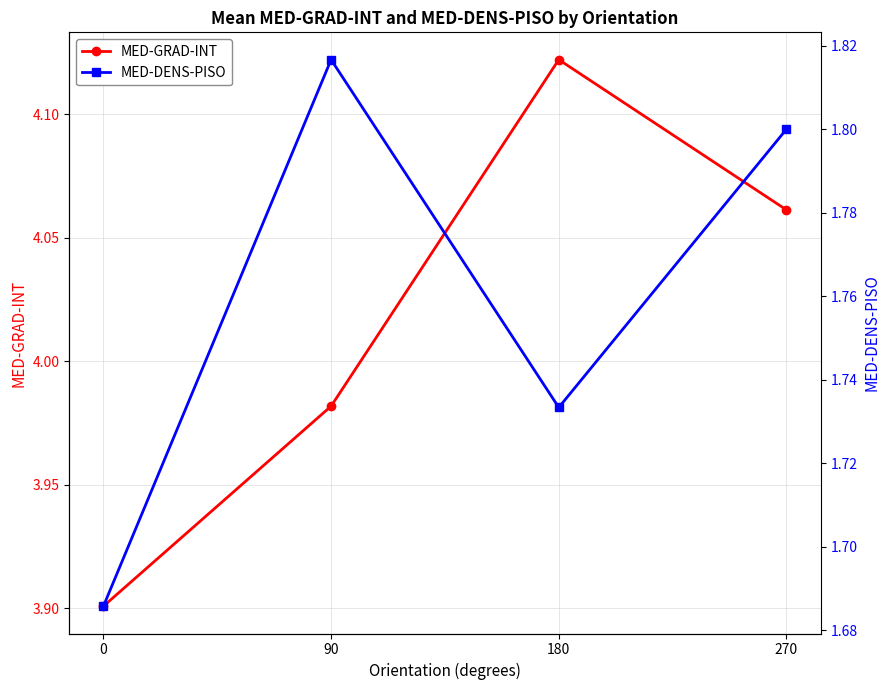

What is the minimum value shown in the chart?

1.7